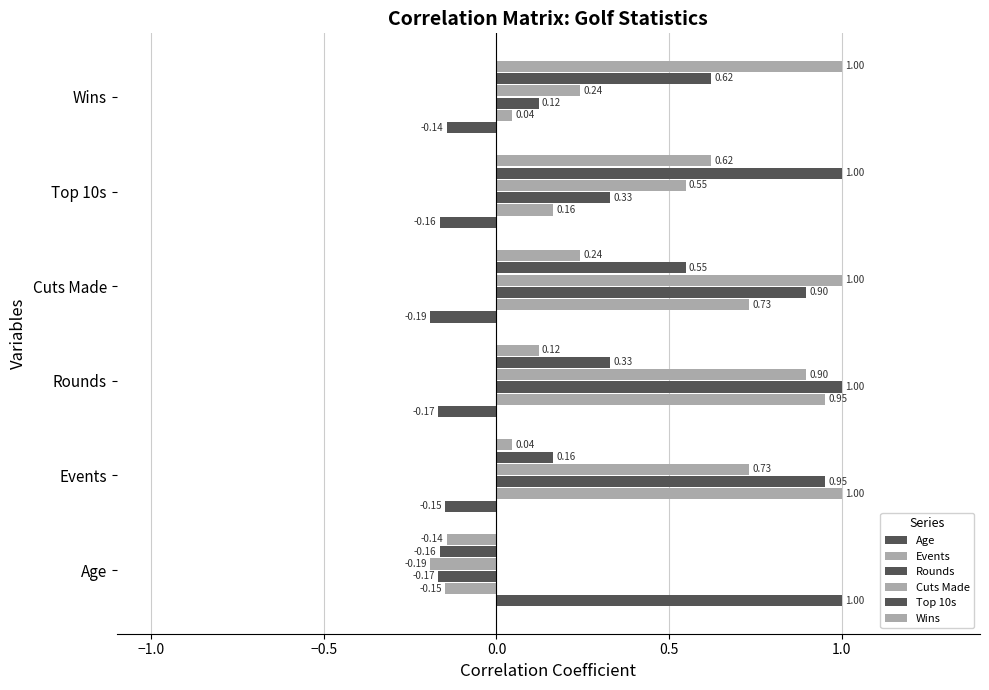

How many data points in Events are above 0?

5